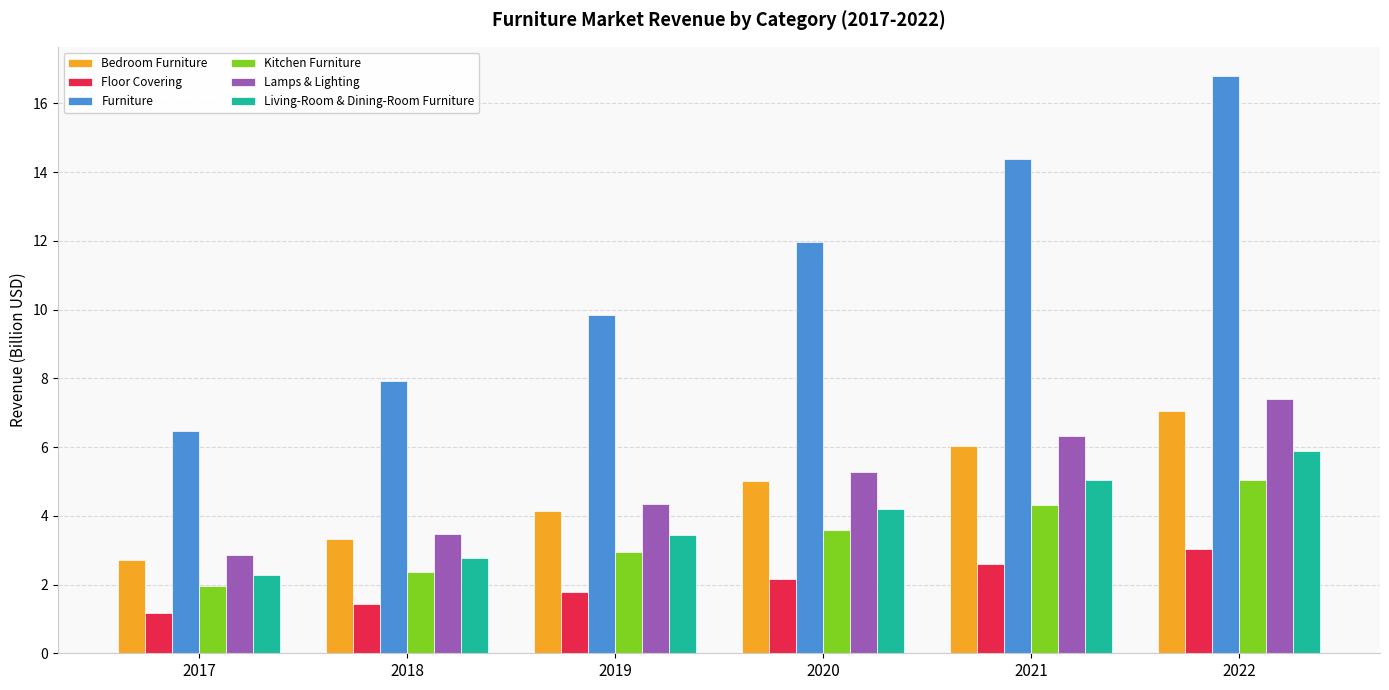

Which series has the largest total across all categories?

Furniture